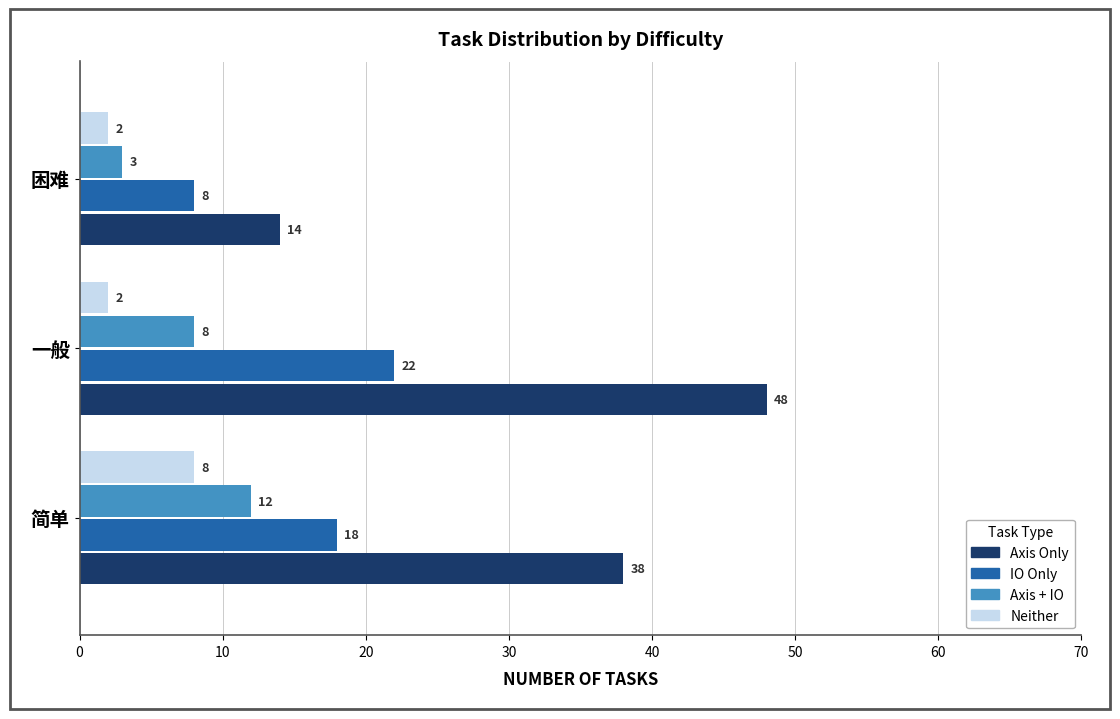

What is the average value of the Neither series?

4